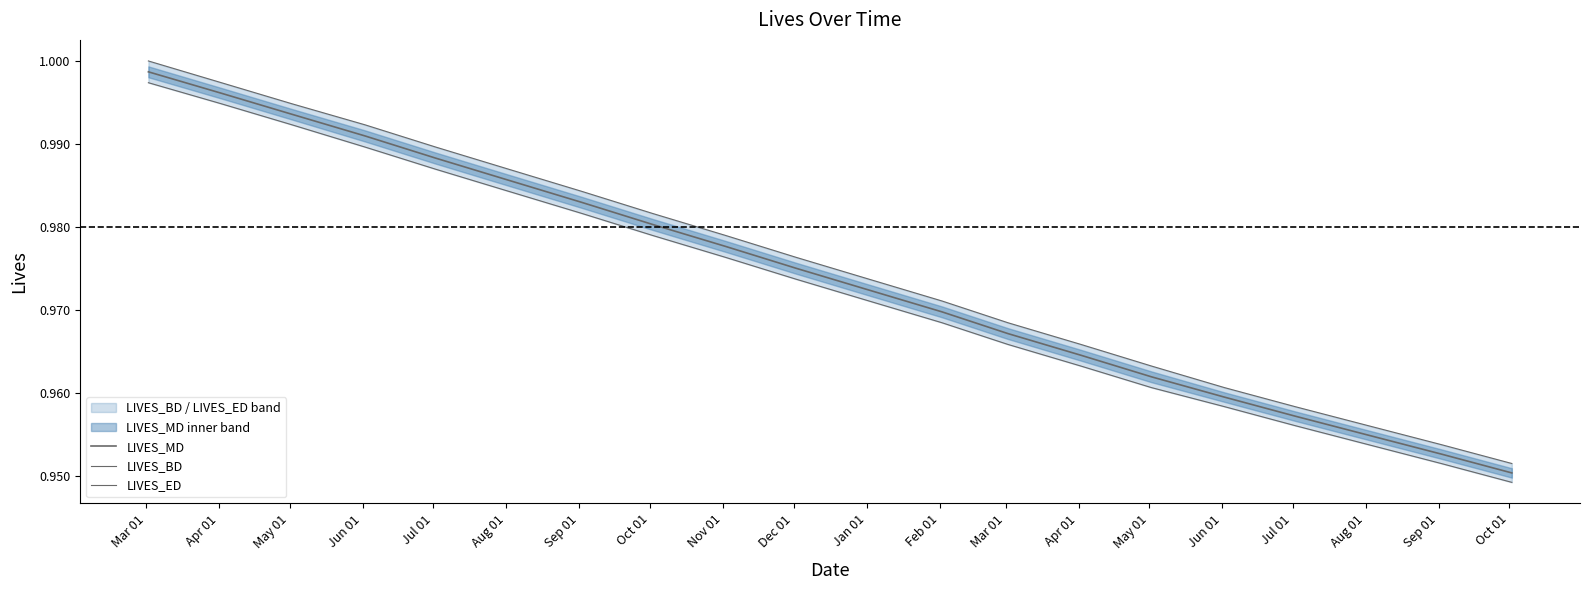

What is the sum of the LIVES_BD values at Jan 01 and Mar 01?

1.9